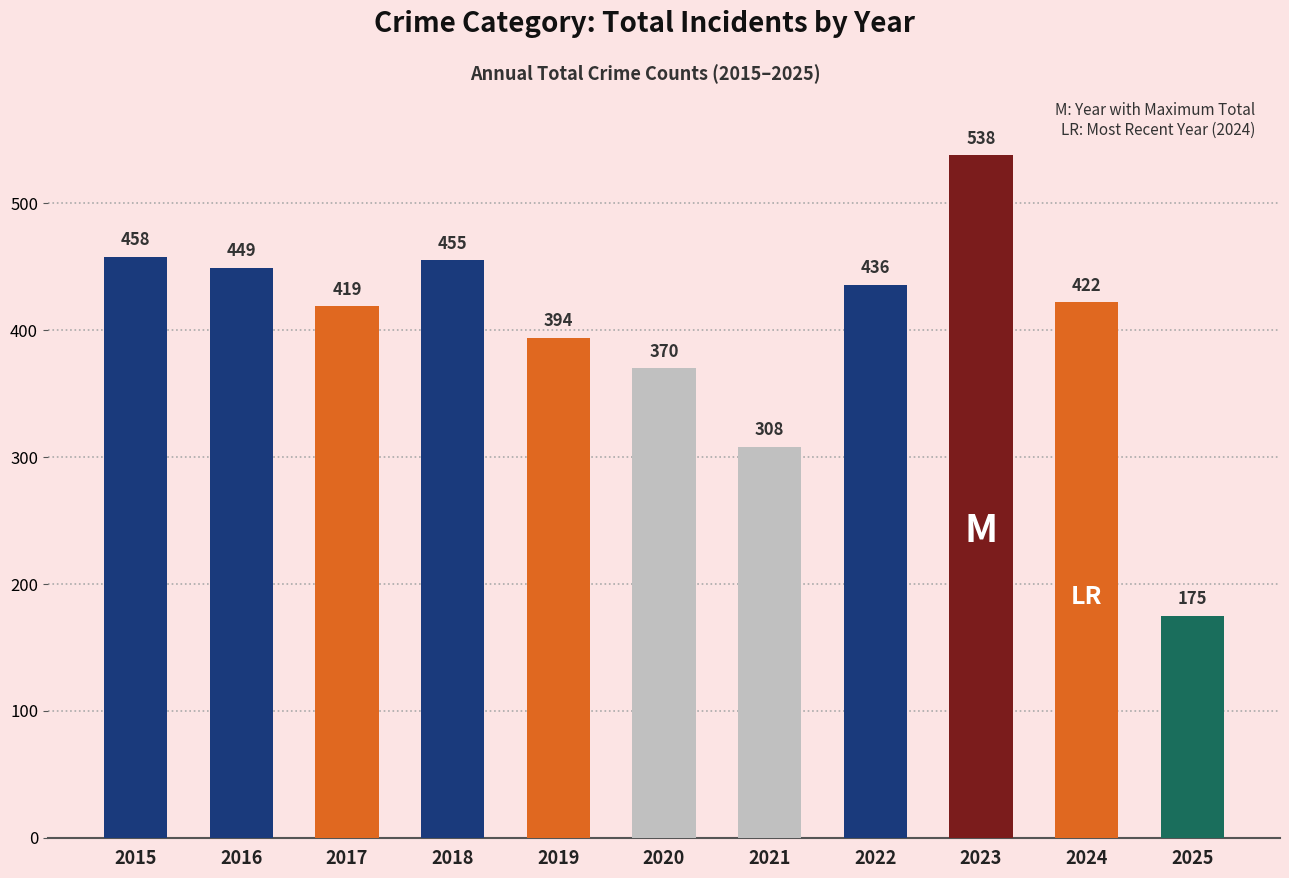

Is it true that the value at 2023 is 318?

False